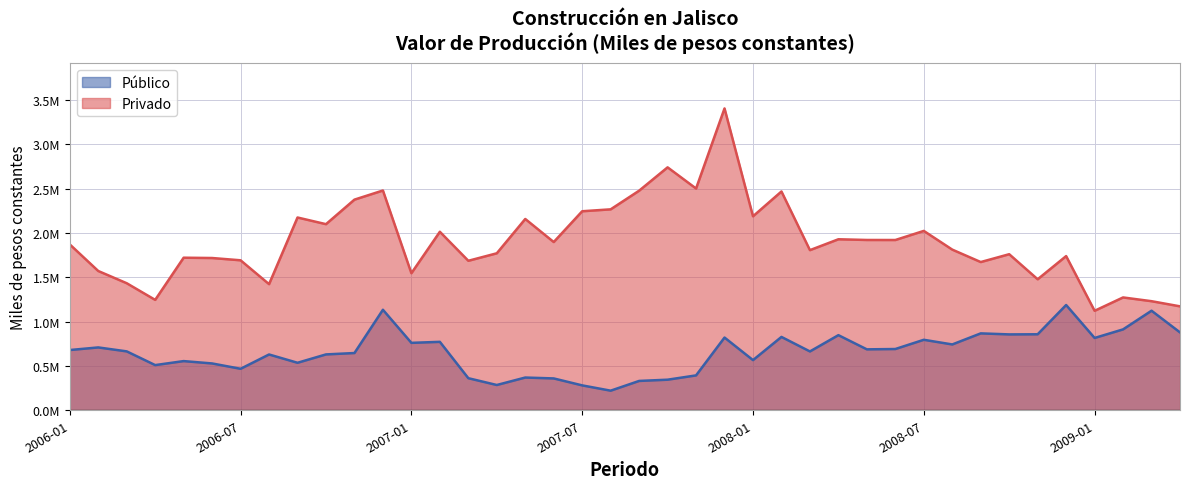

What is the label of the 2nd point from the left?

2006-02